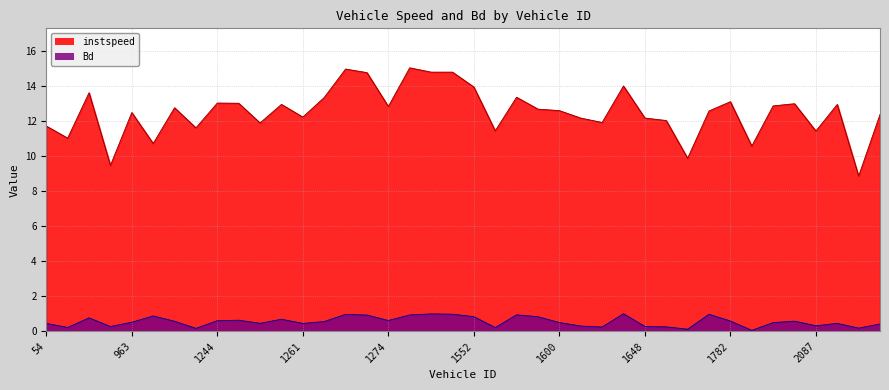

At which label is Bd closest to 0?

1790